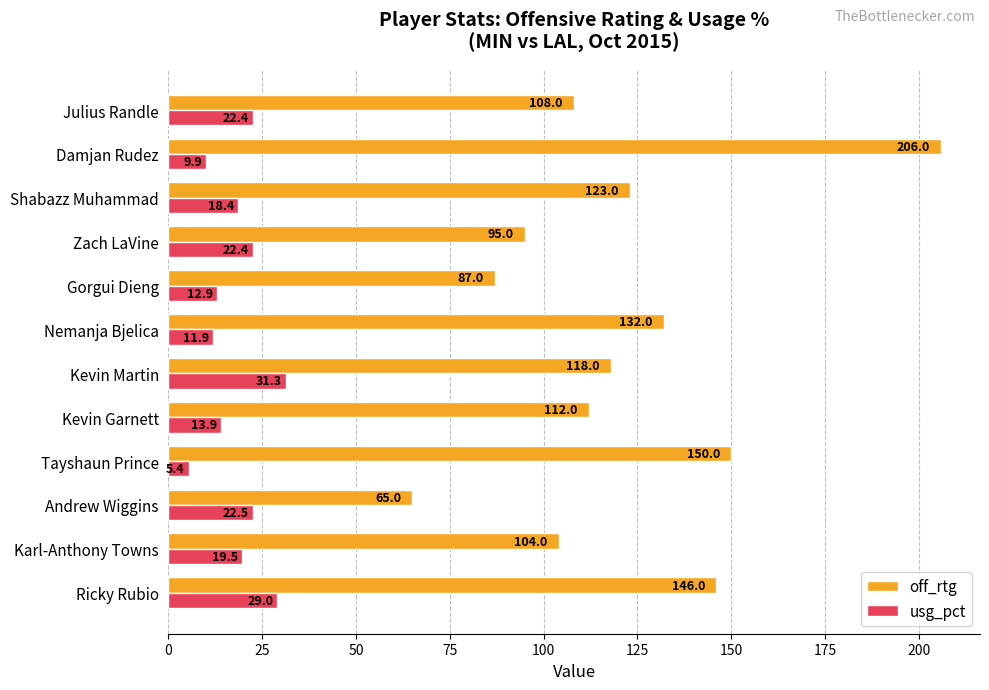

What is the difference between the highest and lowest values at Damjan Rudez?

196.1